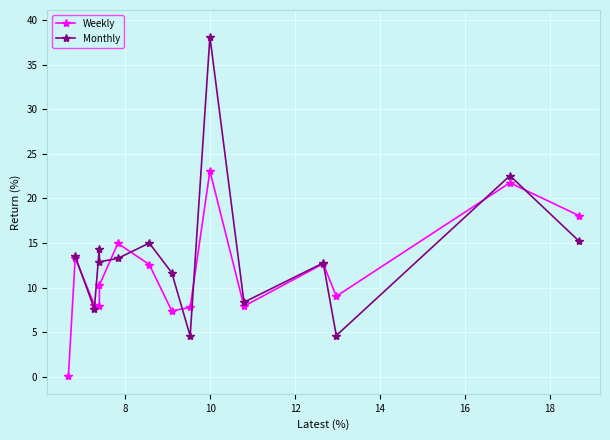

What is the value of the Weekly point at the 3rd from the left?

8.0